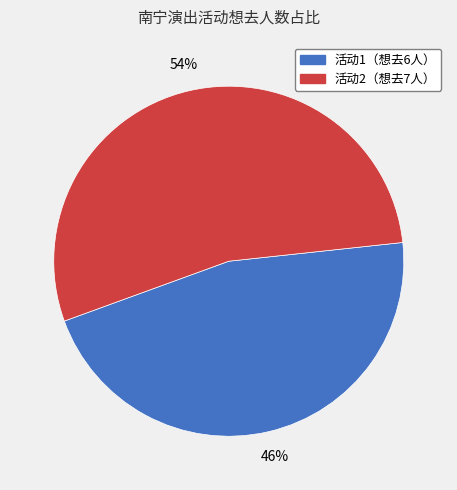

To the nearest percent, what is the average slice percentage?

50%